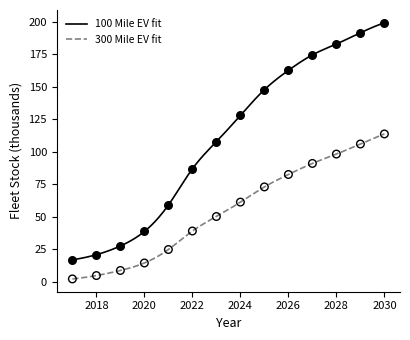

What is the difference between the maximum and minimum values in the 300 Mile EV fit series?

111.5